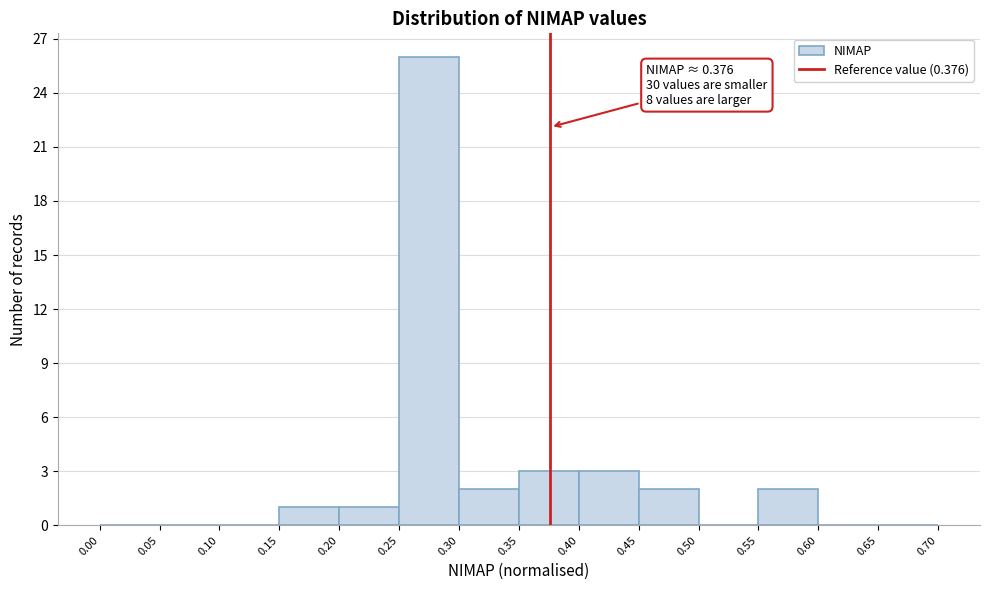

Over which range of the x-axis is the bar tallest?

0.25 to 0.30